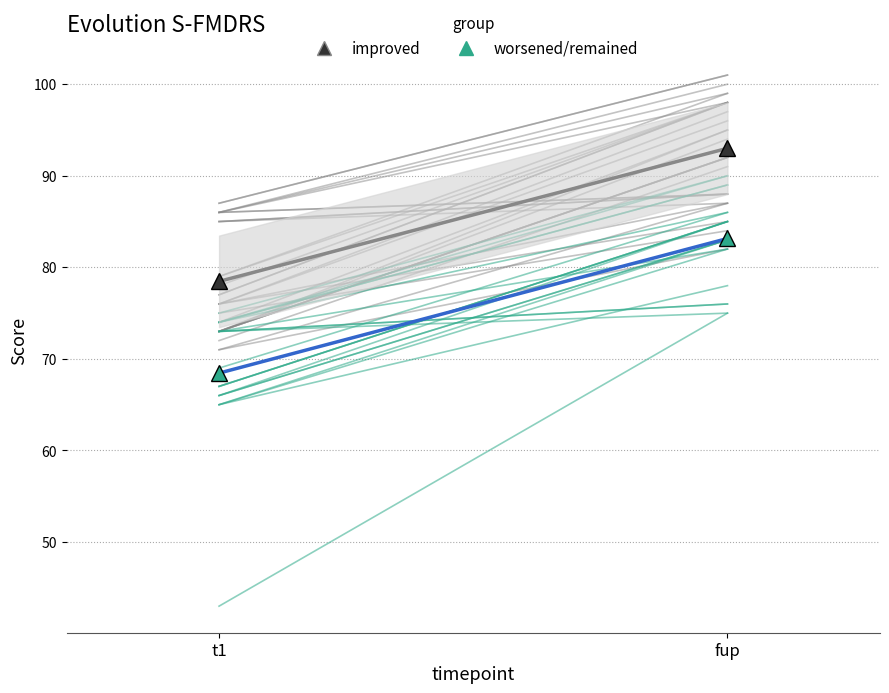

What is the average value of the improved series?

86